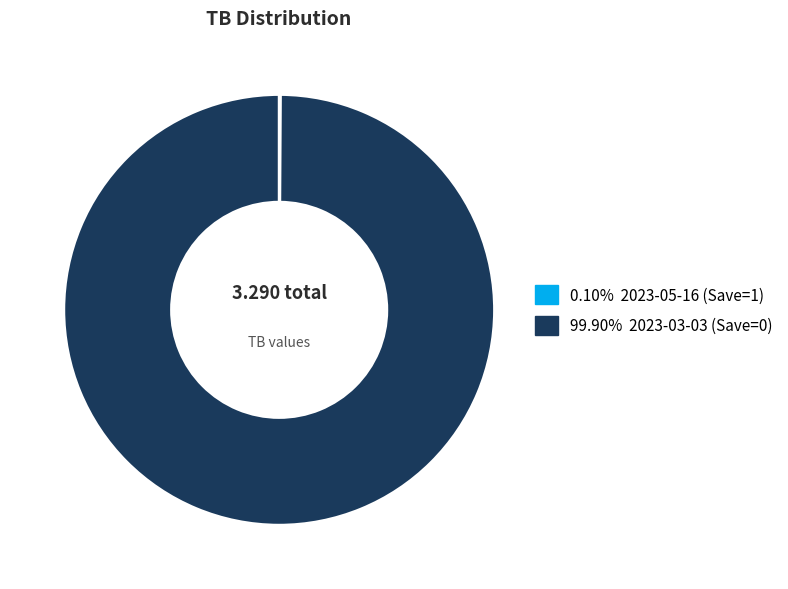

Is there a majority slice in this chart?

Yes